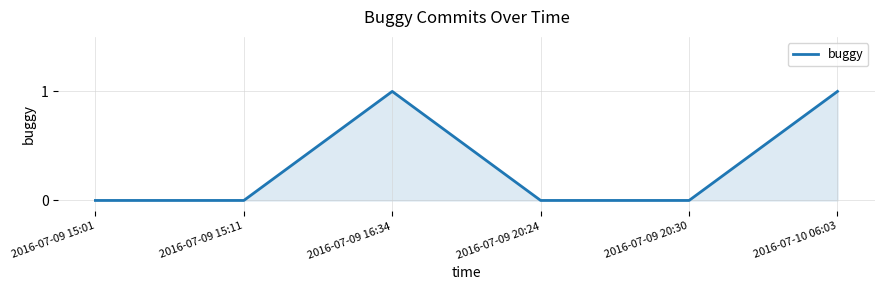

Approximately how many times larger is the value at 2016-07-10 06:03 compared to 2016-07-09 16:34?

1.0